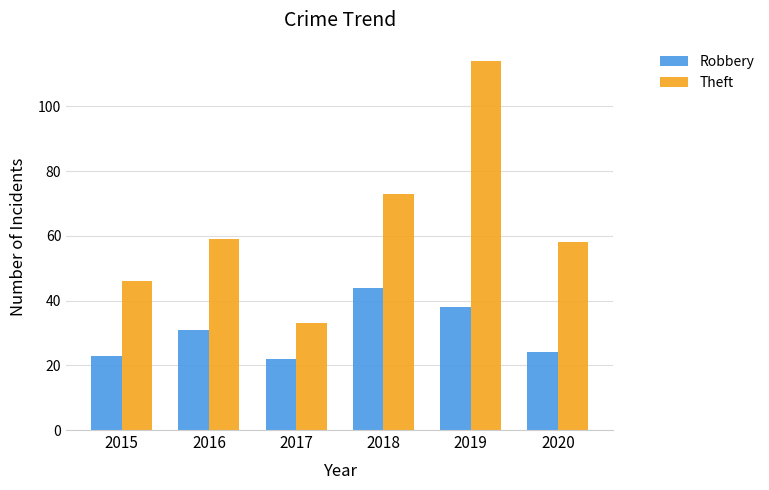

Which series changed the most between 2016 and 2017?

Theft